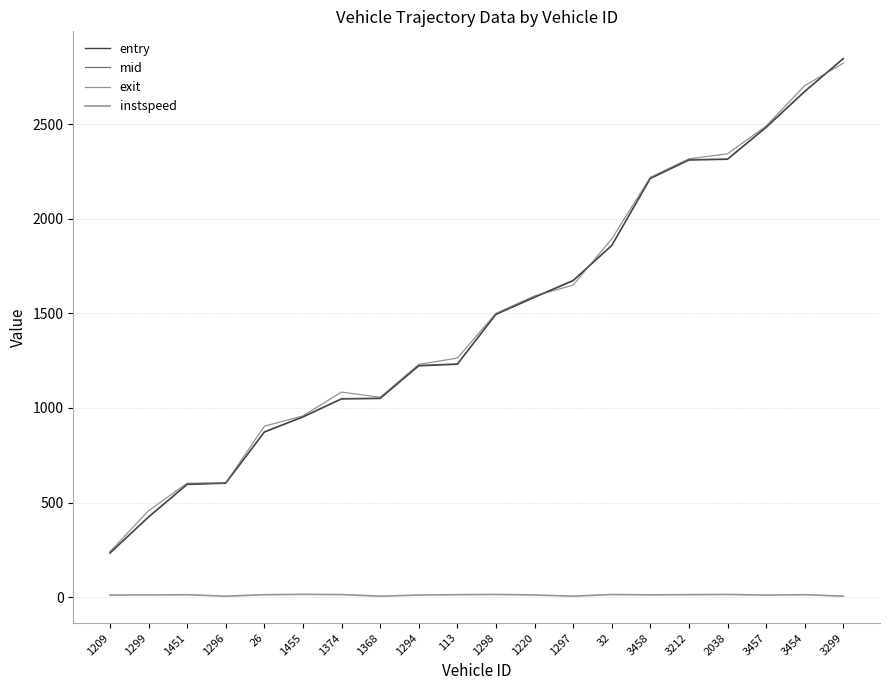

What value does the instspeed series have at 1374?

13.4